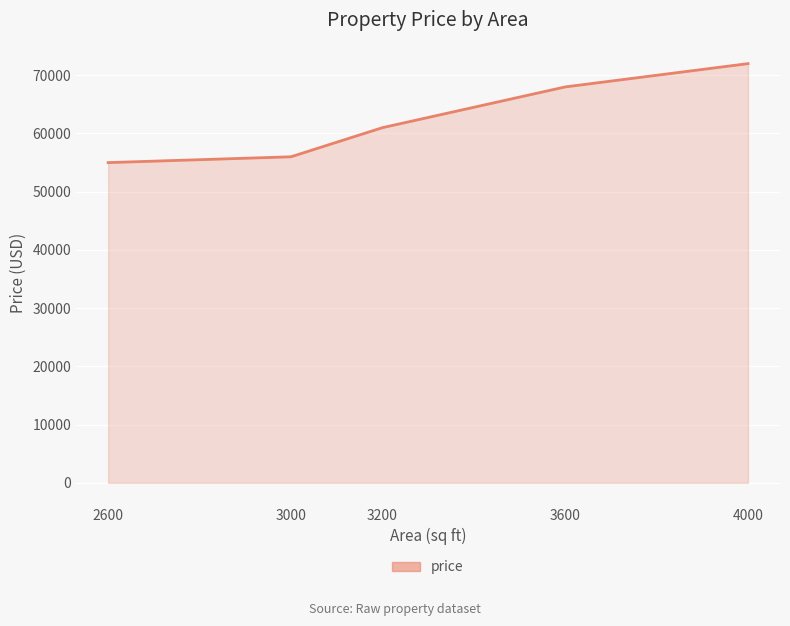

What is the smallest value displayed?

55000